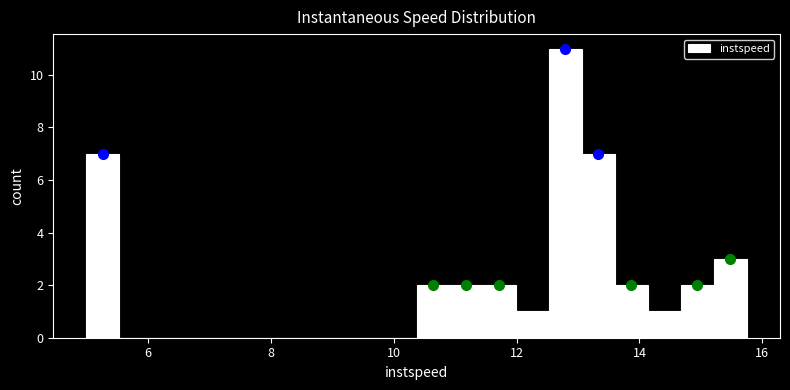

Read against the x-axis, roughly where is the centre of the tallest bar?

12.8